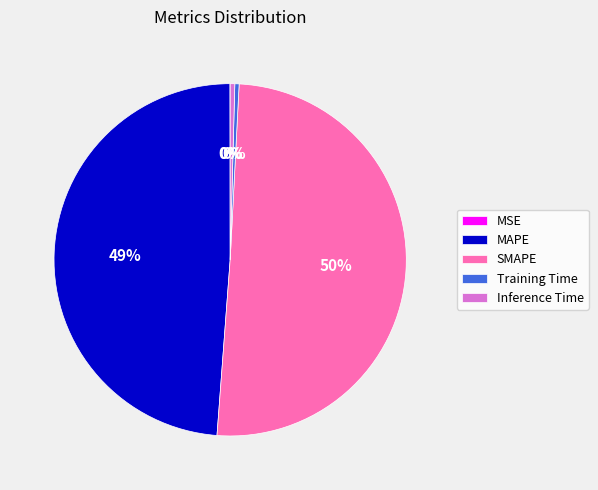

Combined, do SMAPE and Inference Time account for over 50%?

Yes